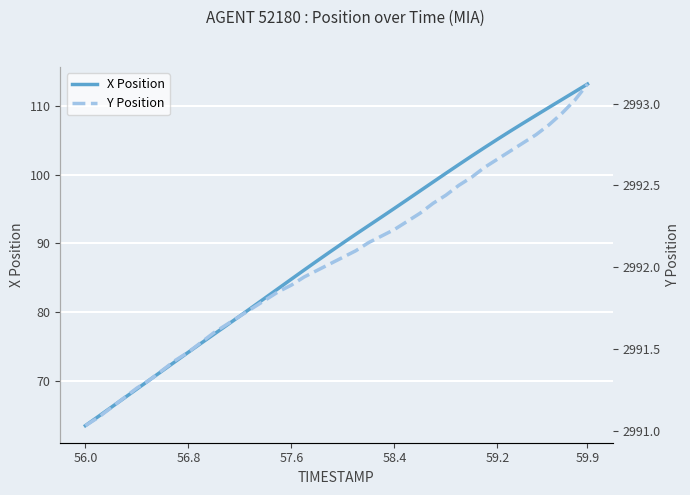

What is the minimum value for X Position?

63.6